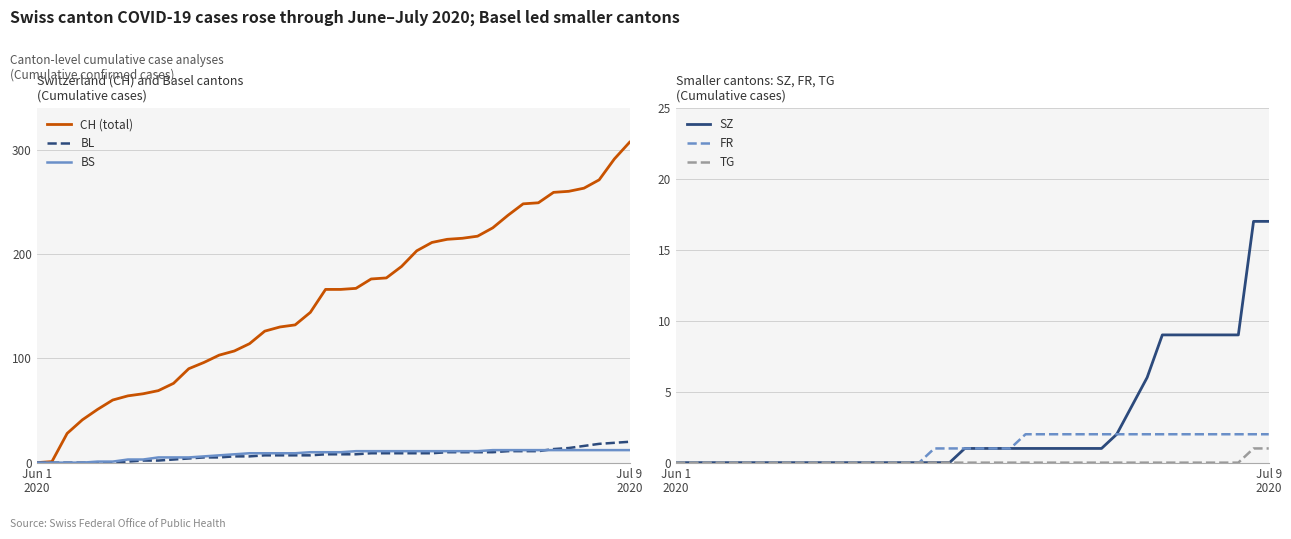

What is the difference between the maximum and minimum values in the BS series?

12